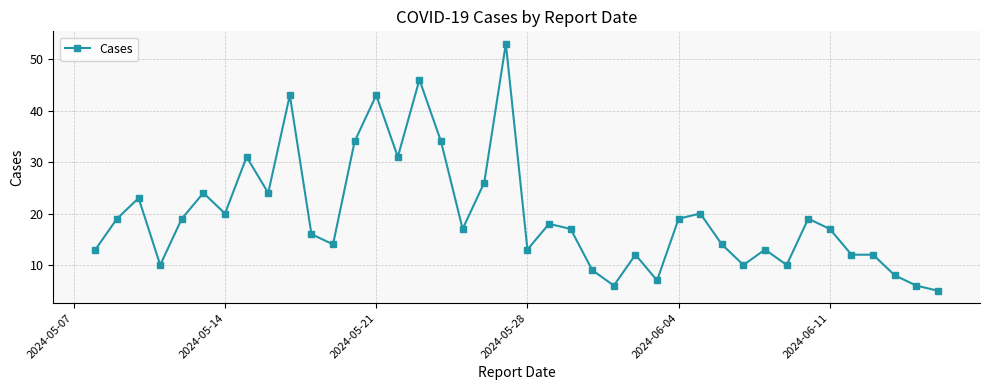

What is the value of the 1st point from the left?

13